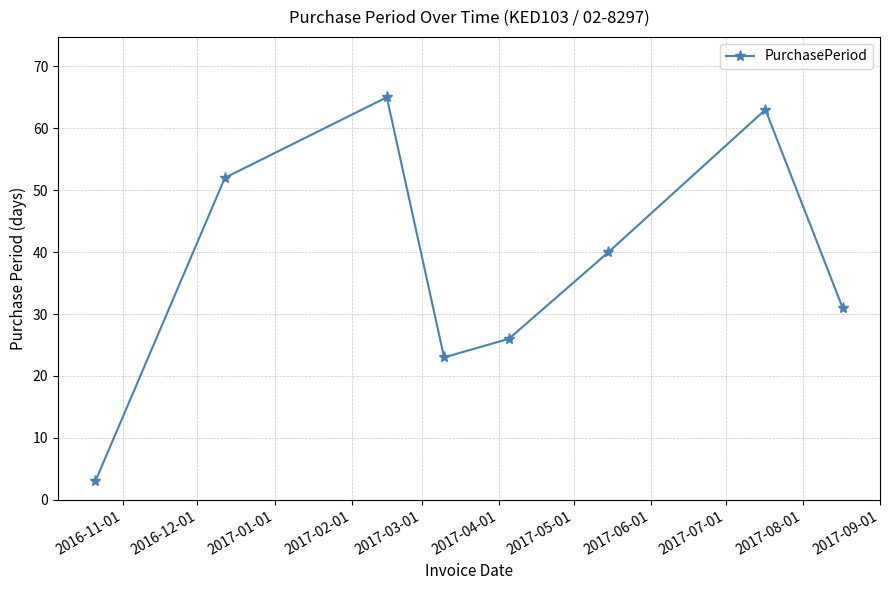

How many interior local valleys (lower than both neighbors) does the data have?

1